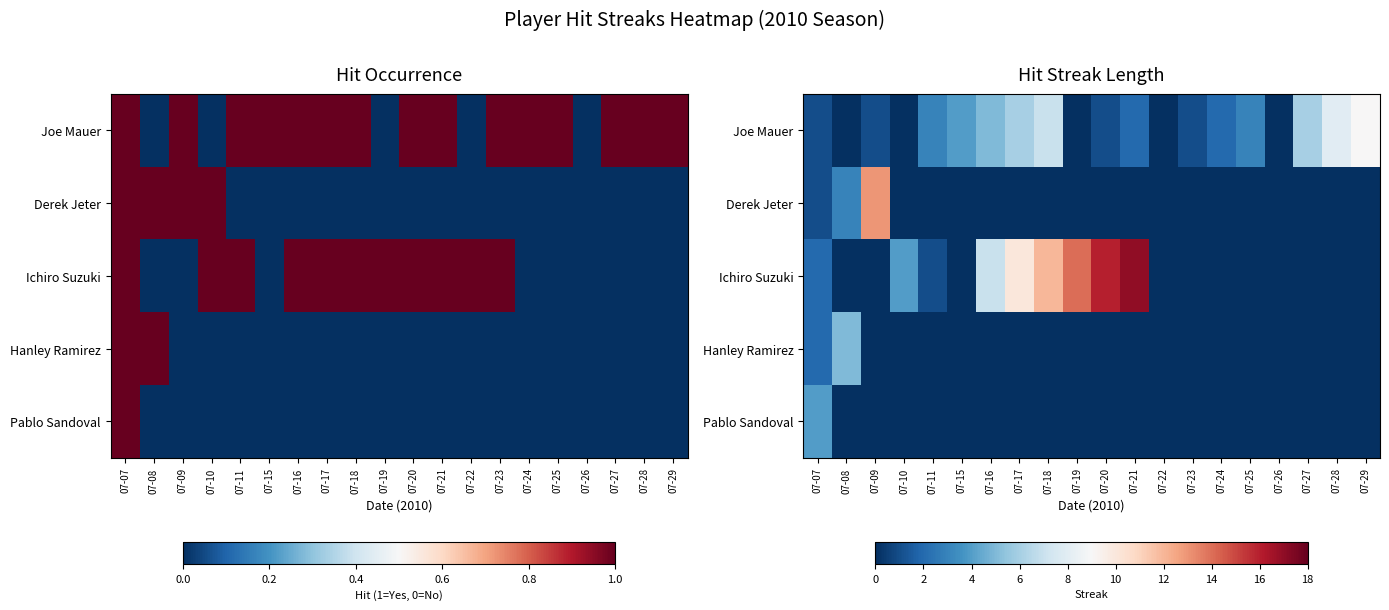

At which category is the sum across all series the highest?

07-18